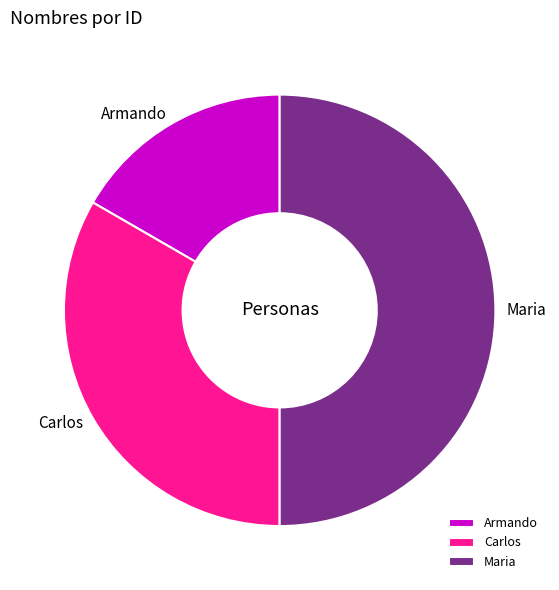

What is the largest slice in the pie chart?

Maria